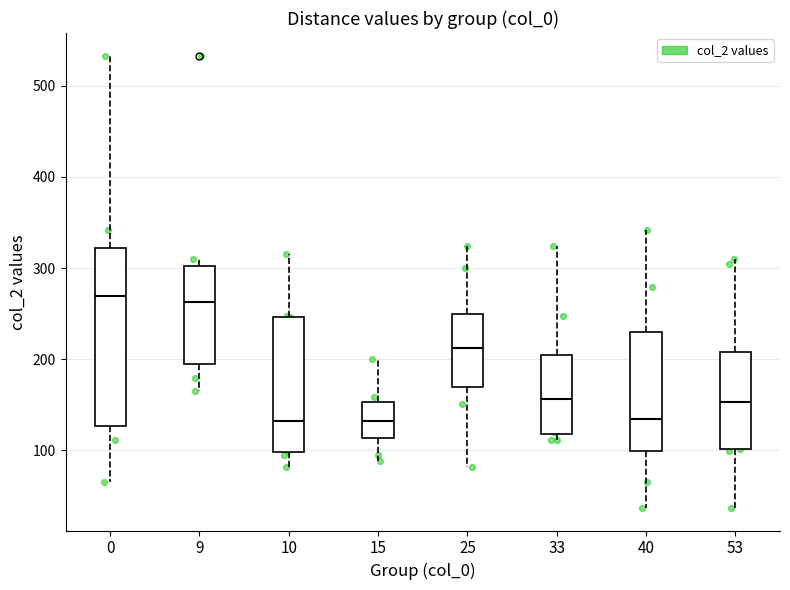

Which box is the tallest, from its lower edge to its upper edge?

0